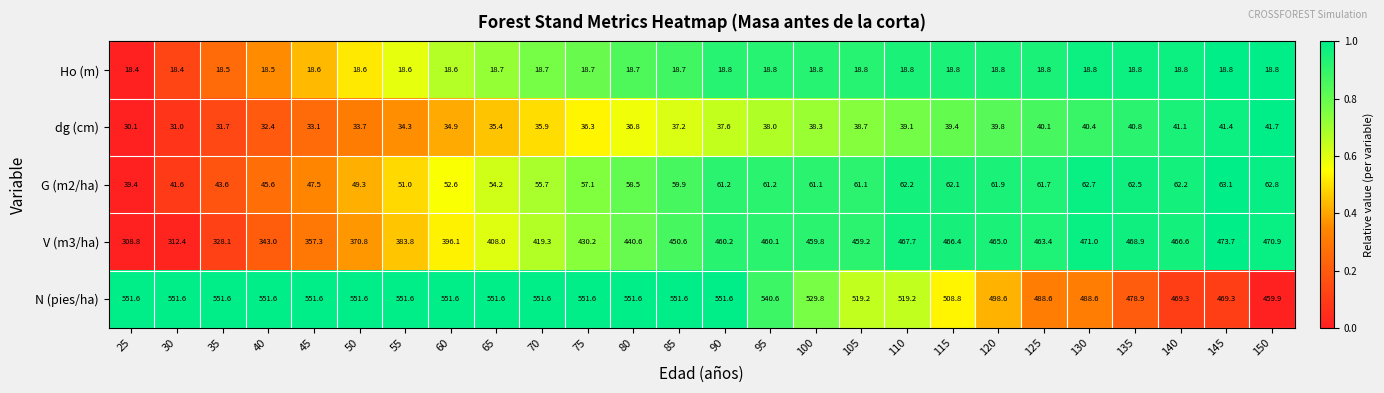

Rank the series at 65 from highest to lowest value.

N (pies/ha), V (m3/ha), G (m2/ha), dg (cm), Ho (m)